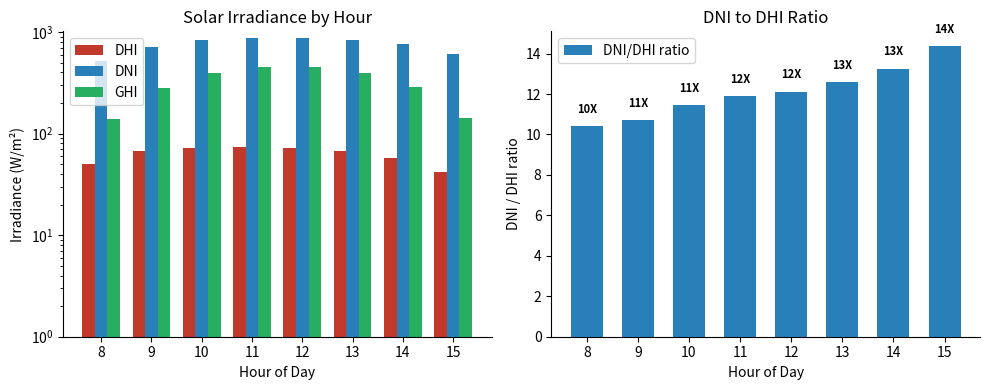

What is the total value across all series at 11?

1405.9